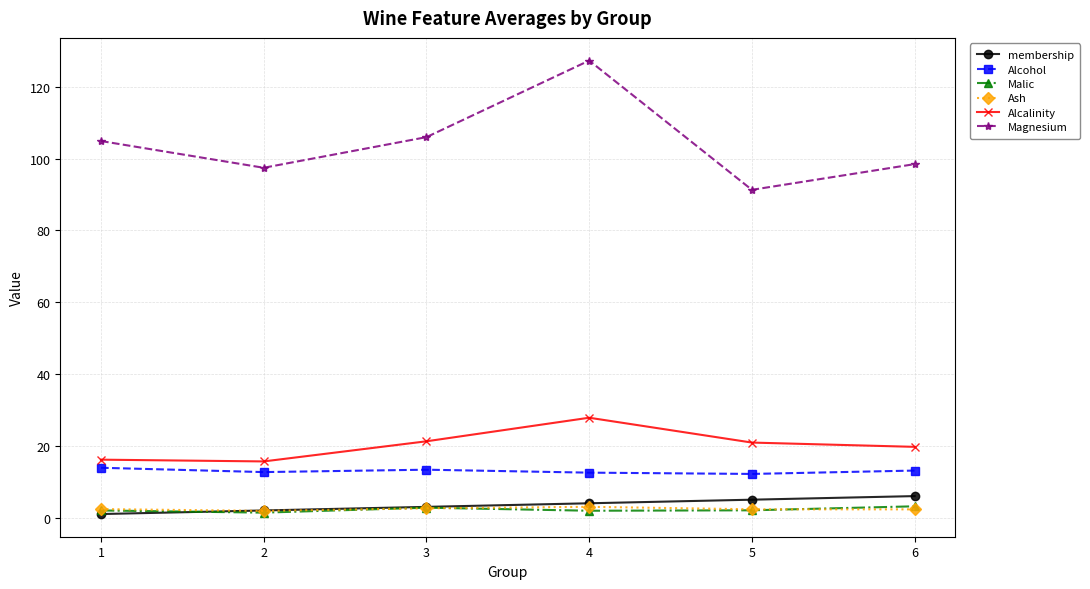

Which series has the widest spread of values?

Magnesium